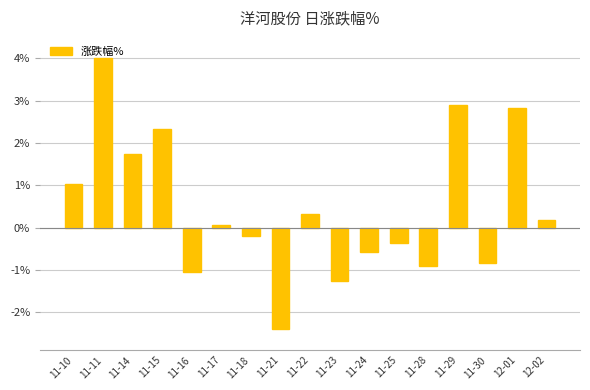

The chart shows a value of -1.3 at 11-23. True or false?

True